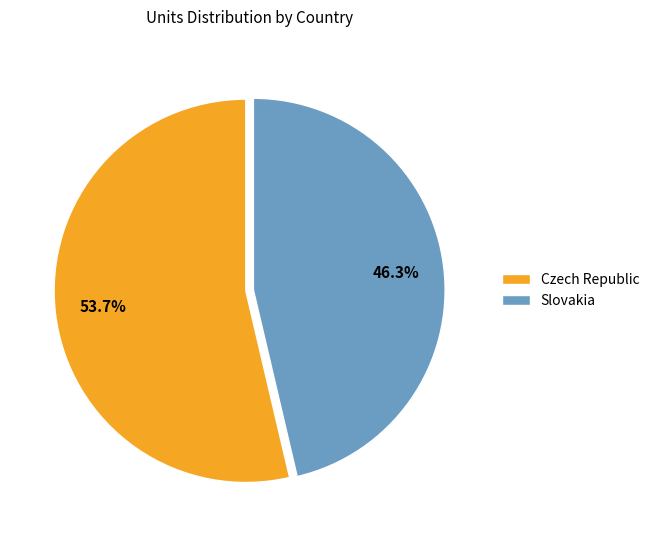

How many slices are in this pie chart?

2